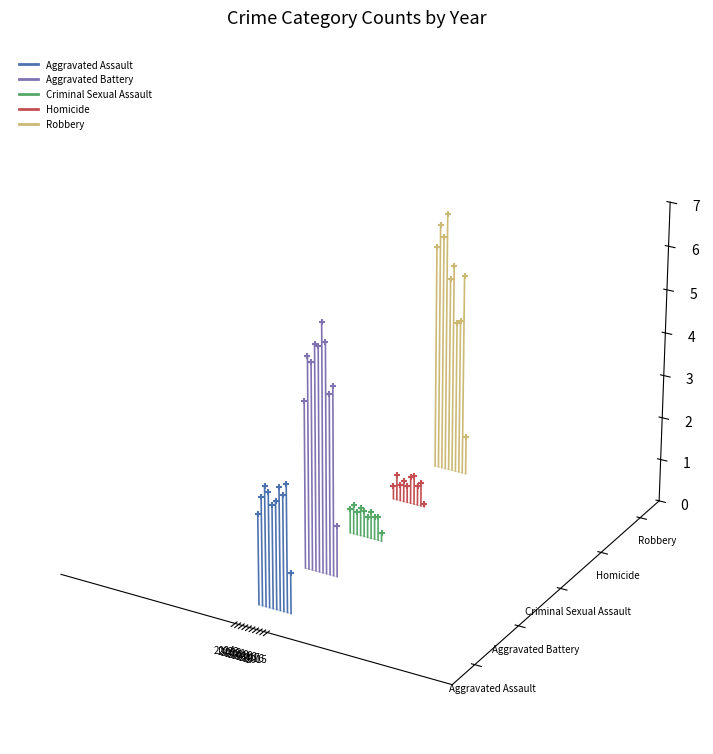

Which series contains the highest Y value?

Robbery